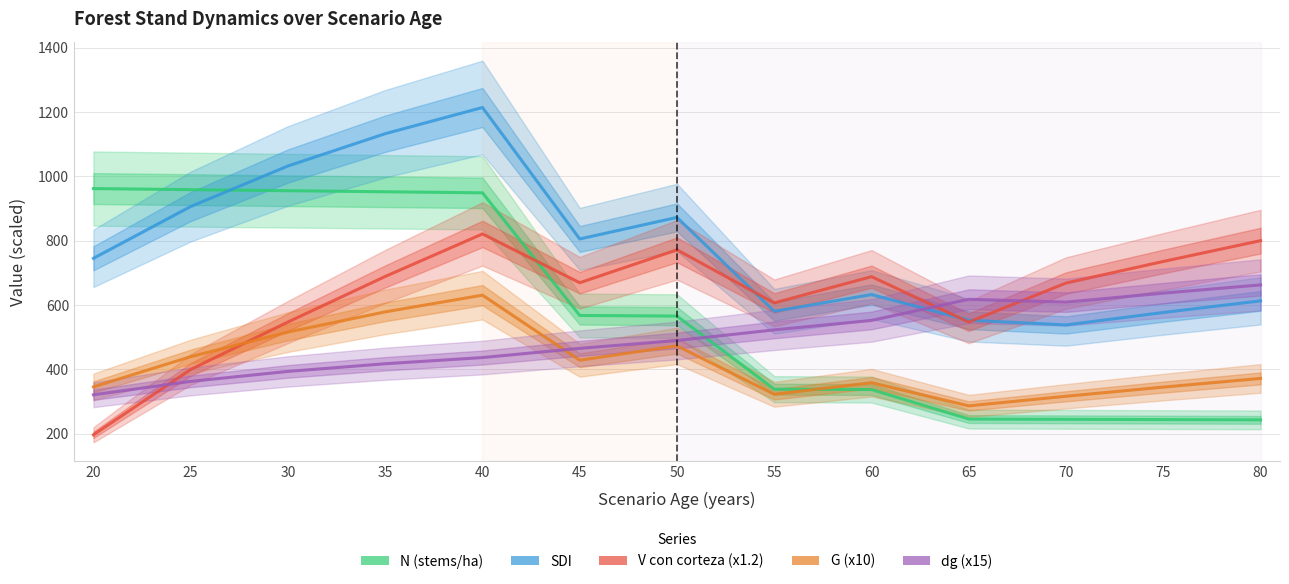

At which category is the sum across all series the highest?

40